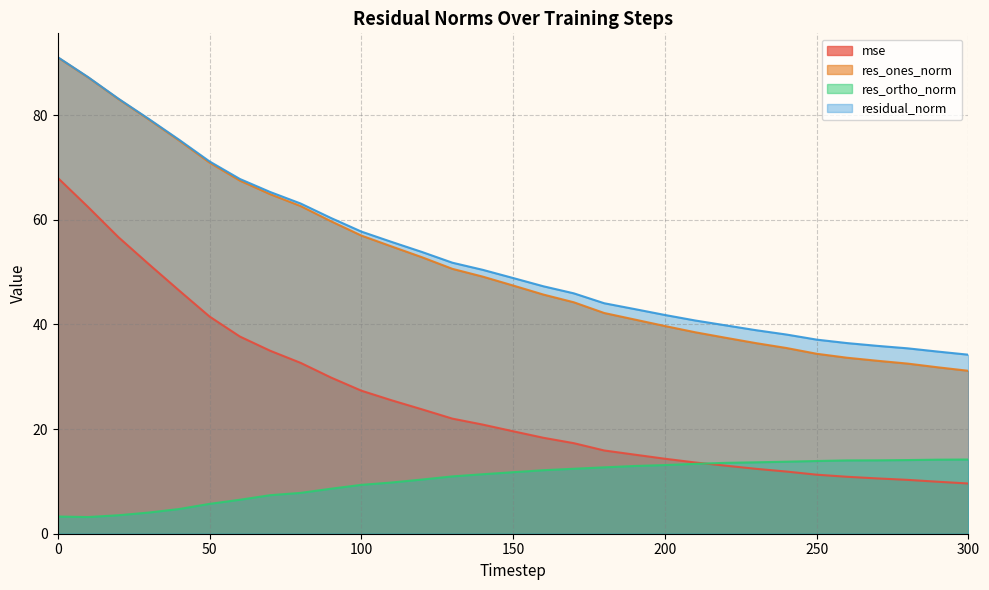

What is the difference between the highest and lowest values at 300?

24.6